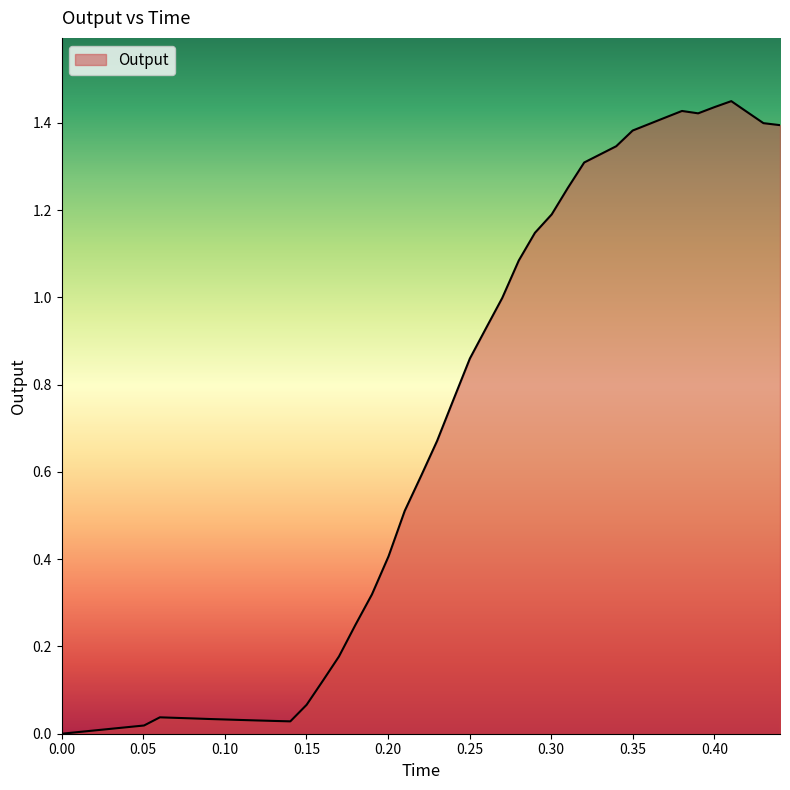

What is the difference between the second highest and minimum values?

1.4